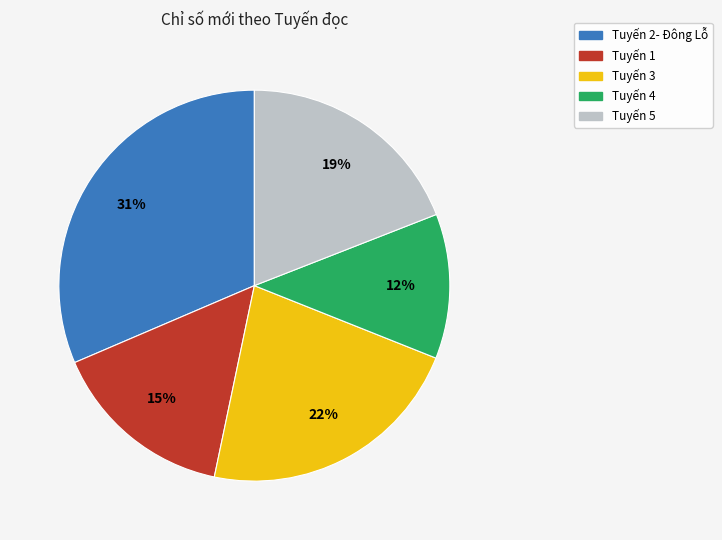

To the nearest percent, what is the difference between the largest and smallest slice percentages?

19%